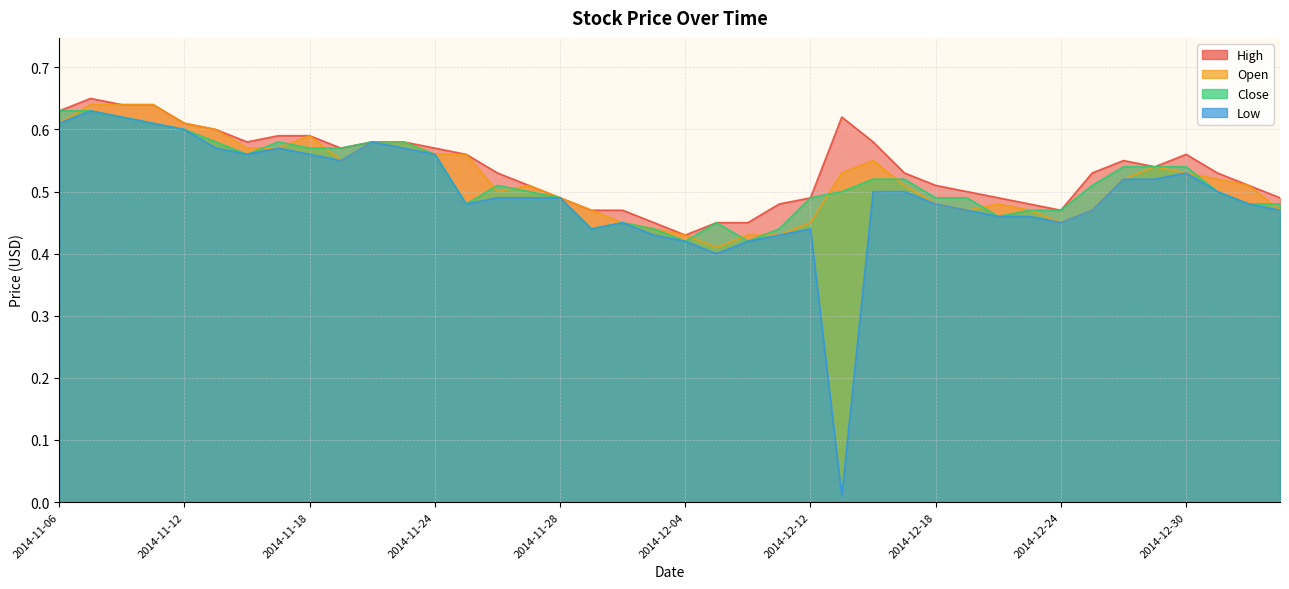

What is the average value of the Open series?

0.5